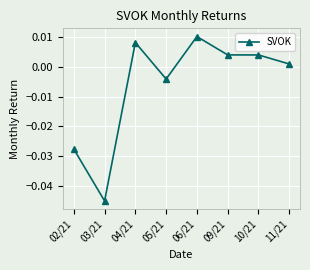

Which label corresponds to the largest value in the chart?

06/21